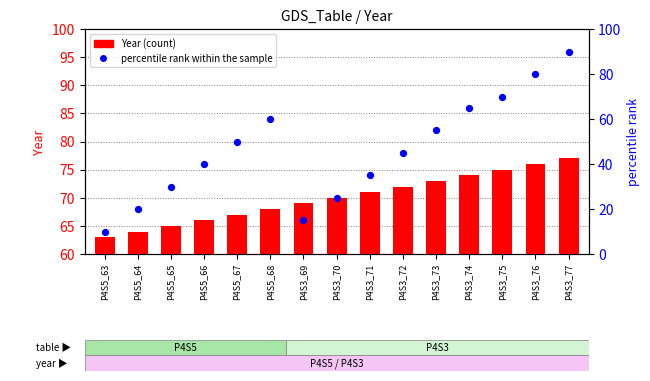

At which category is the sum across all series the highest?

P4S3_77